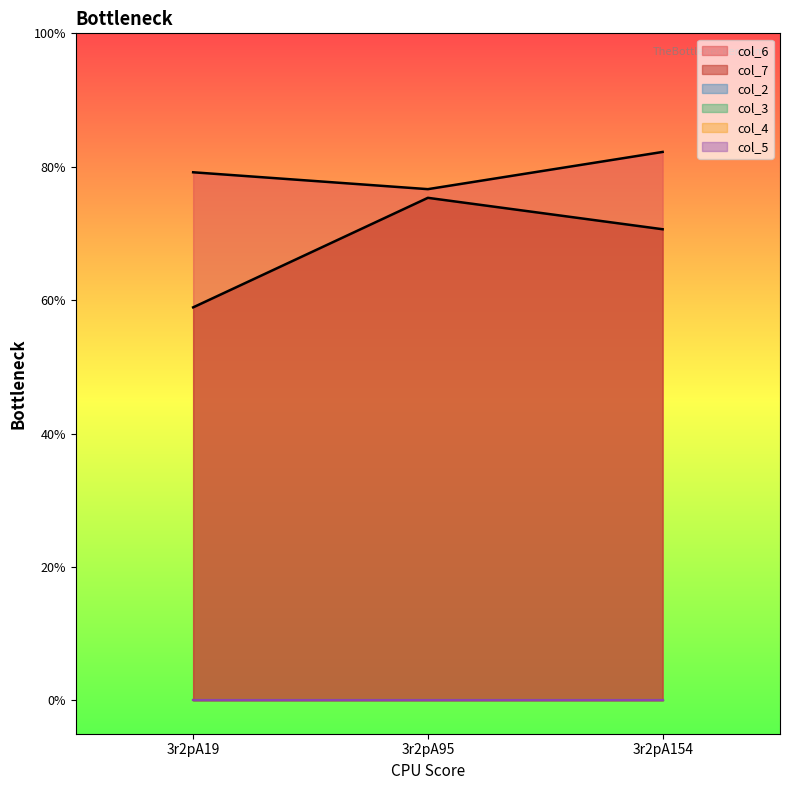

Rank the series by their maximum value, from lowest to highest.

col_2, col_3, col_4, col_5, col_7, col_6